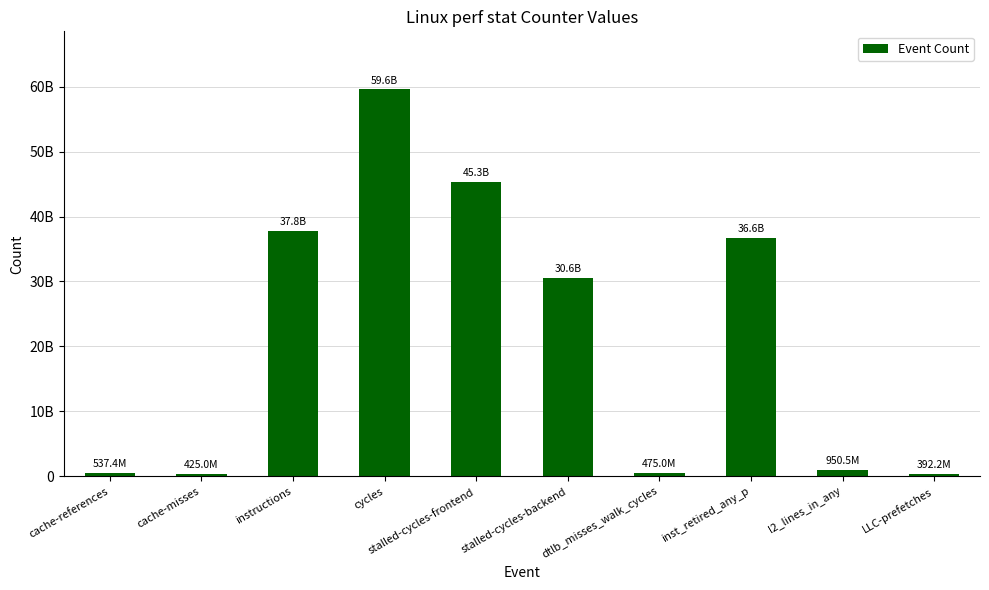

At which label does the data first exceed 30582765986?

instructions